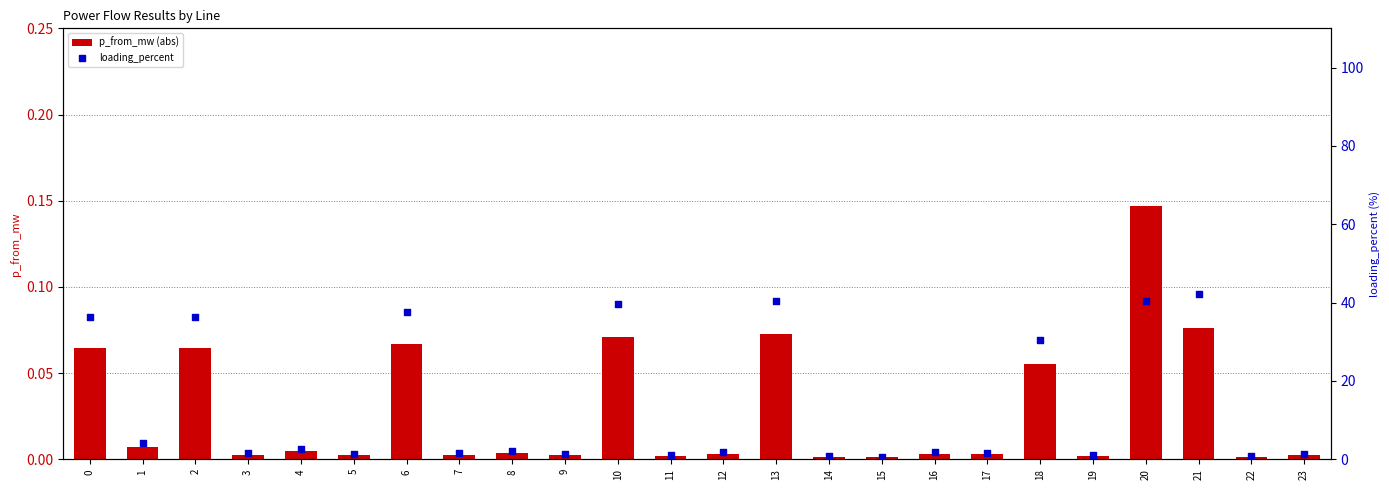

Which series contains the lowest Y value?

p_from_mw (abs)